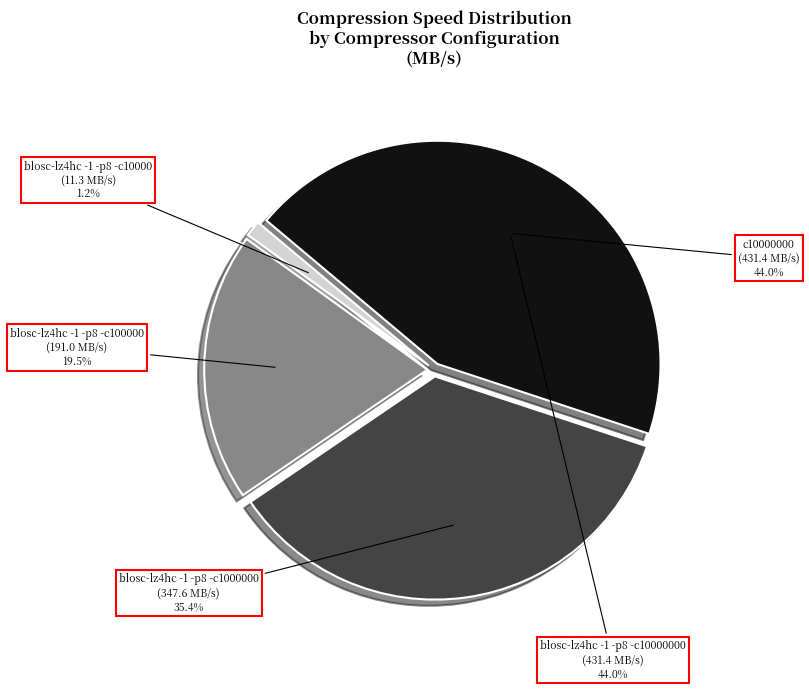

To the nearest percent, what is the combined percentage of blosc-lz4hc -1 -p8 -c10000 and blosc-lz4hc -1 -p8 -c100000?

21%